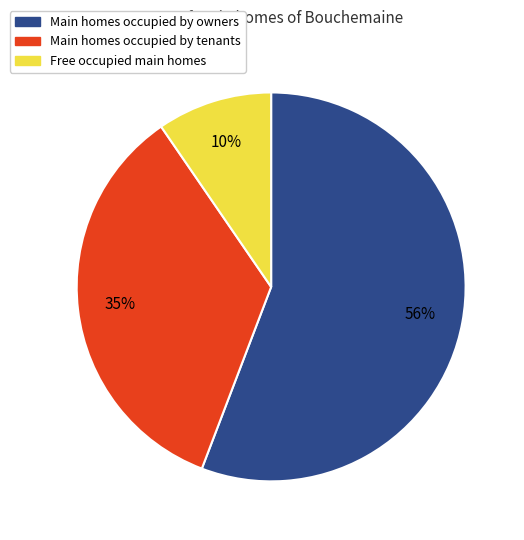

Is there any slice that represents more than half of the pie?

Yes